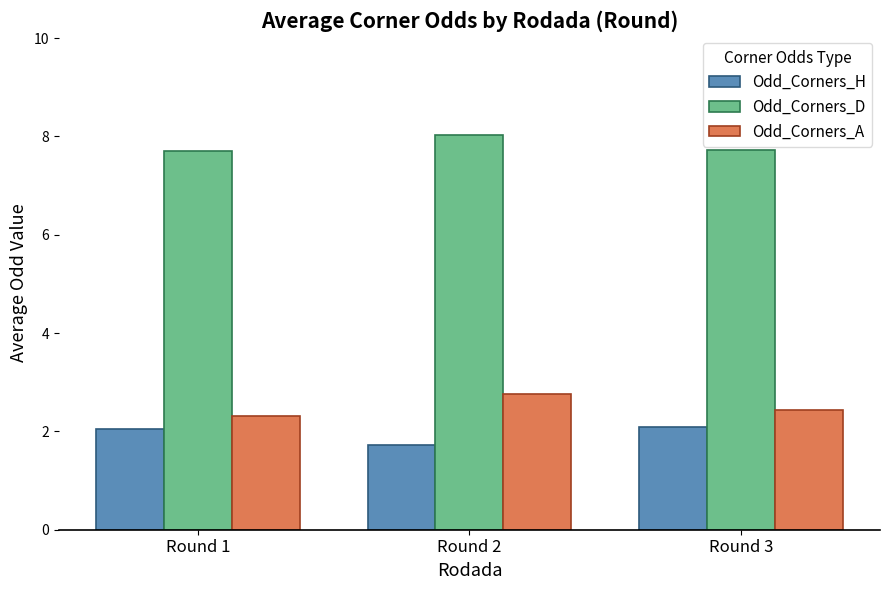

Is the value of Odd_Corners_A at Round 2 greater than the value of Odd_Corners_D at Round 1?

No